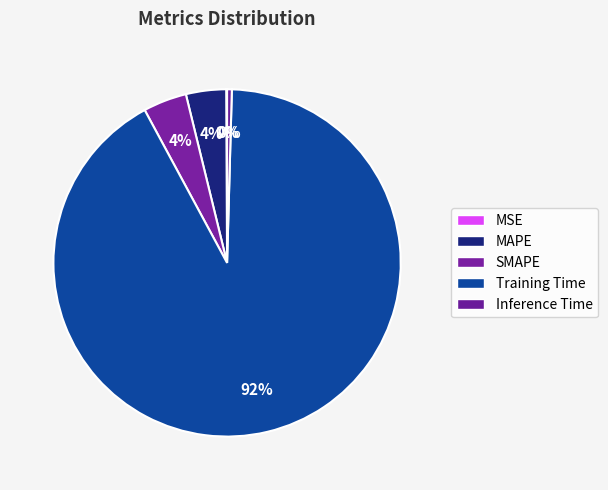

Rank the categories by value from lowest to highest.

MSE, Inference Time, MAPE, SMAPE, Training Time